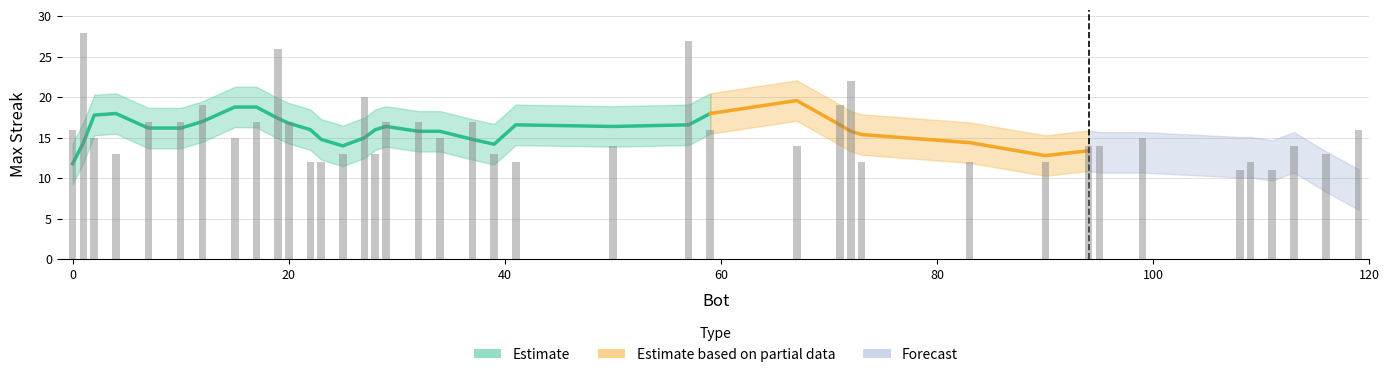

Reading left to right, list all the values displayed in this chart.

1=28	57=27	19=26	72=22	27=20	71=19	12=19	37=17	32=17	29=17	20=17	17=17	10=17	7=17	119=16	59=16	0=16	99=15	34=15	15=15	2=15	113=14	95=14	94=14	67=14	50=14	116=13	39=13	28=13	25=13	4=13	109=12	90=12	83=12	73=12	41=12	23=12	22=12	111=11	108=11